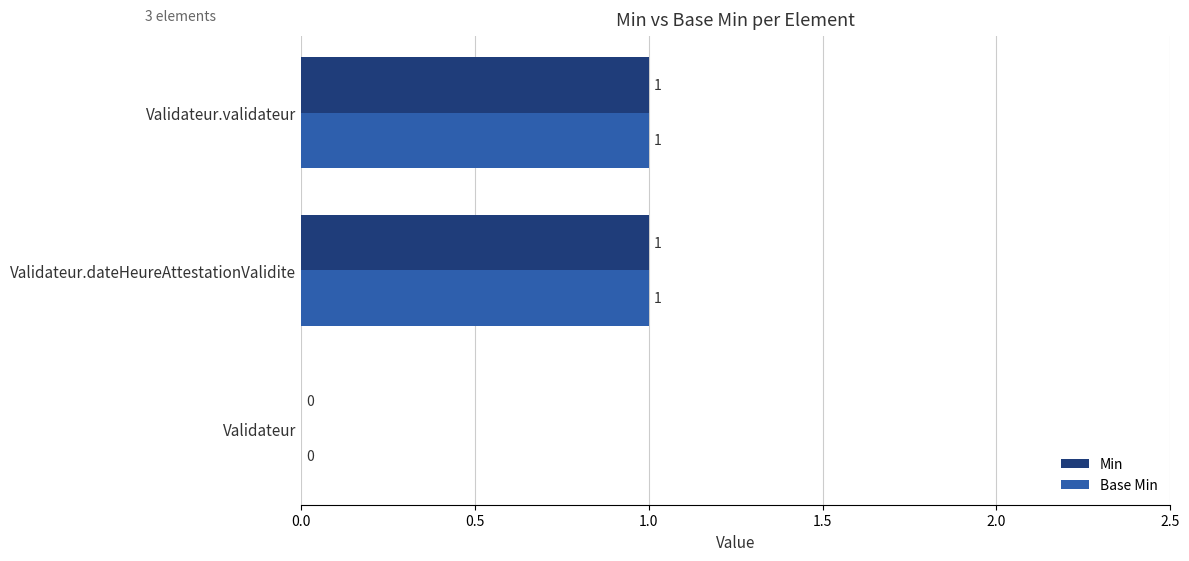

Is it true that Base Min equals 1 at Validateur?

False